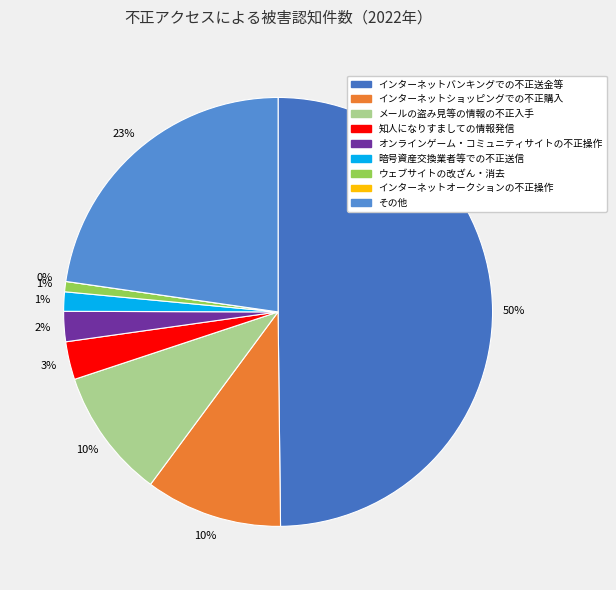

The インターネットバンキングでの不正送金等 slice represents 50% of the pie. True or false?

True